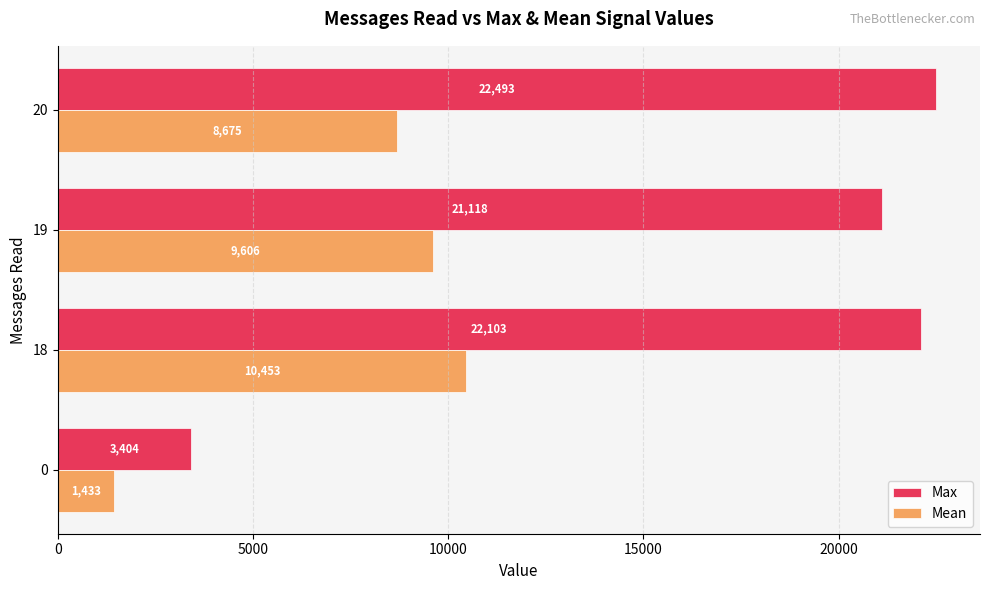

Which series has the widest spread of values?

Max